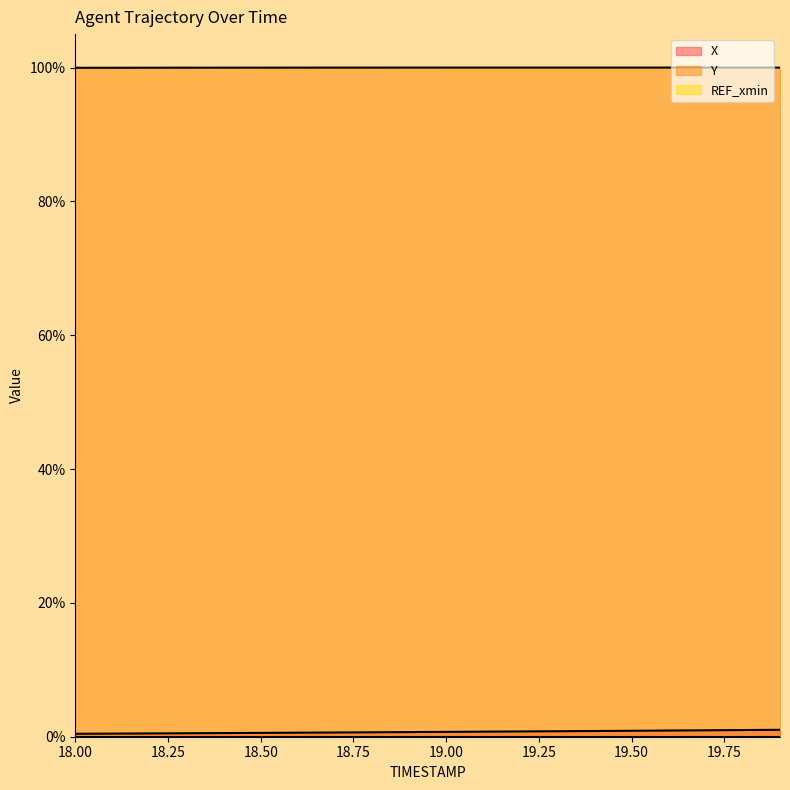

Which series has the widest spread of values?

X